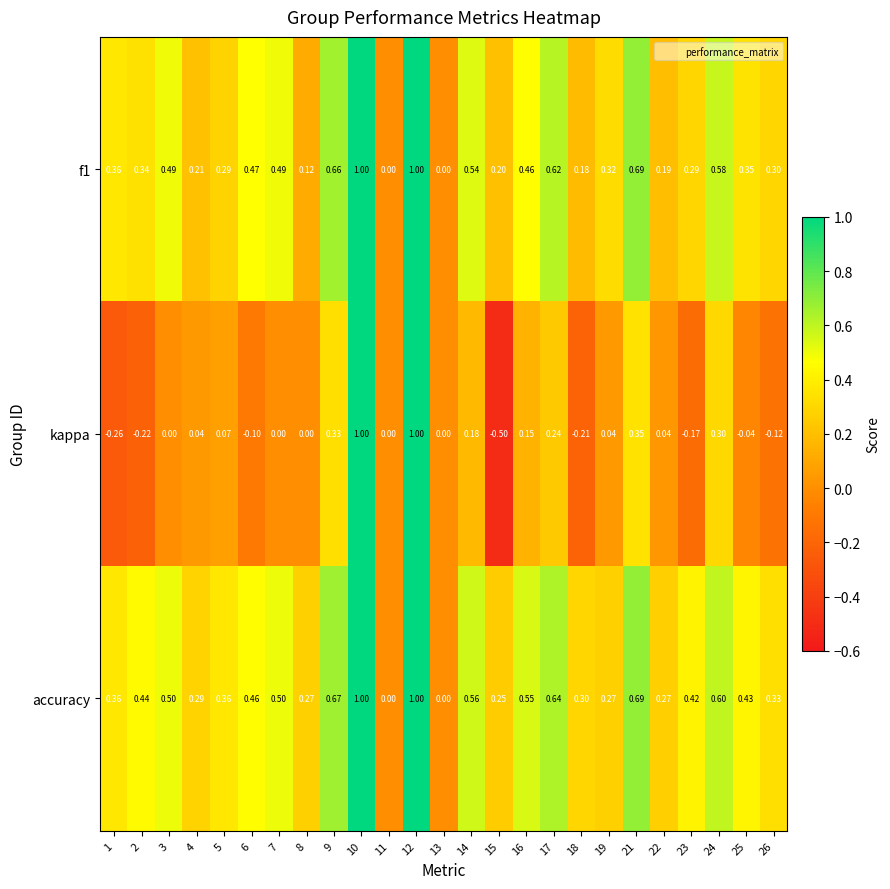

Which series changed the most between 2 and 14?

kappa